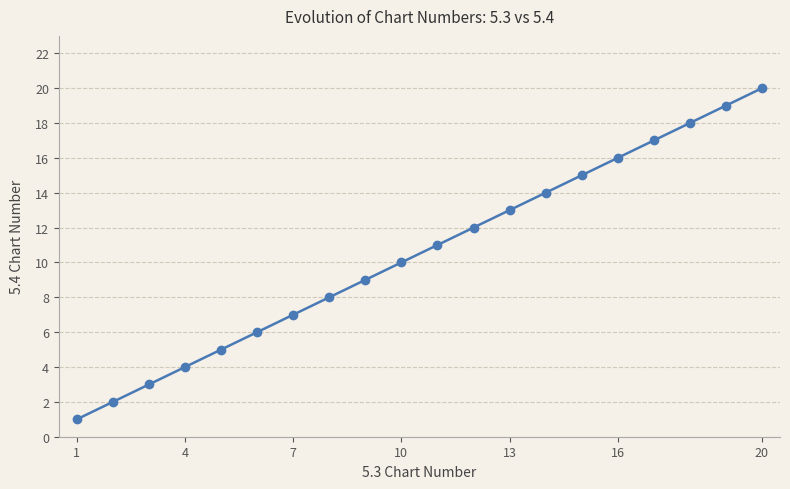

What is the maximum value shown in the chart?

20